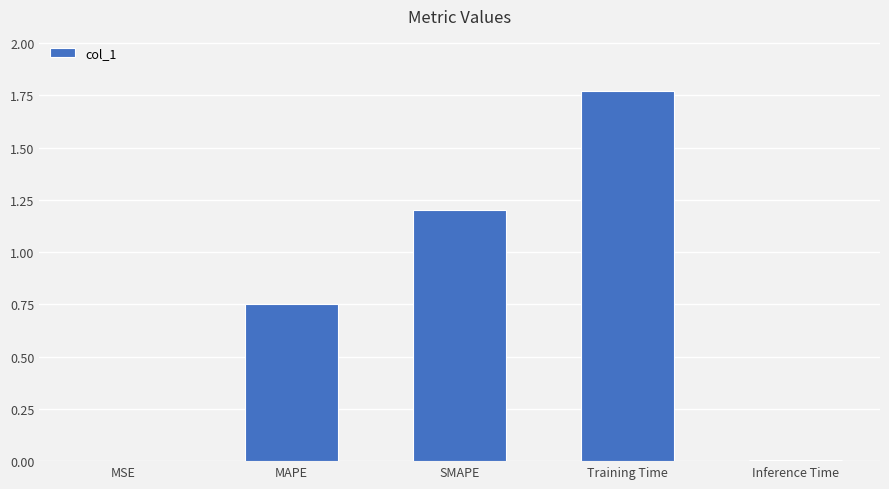

The value at Training Time is 1.1. True or false?

False